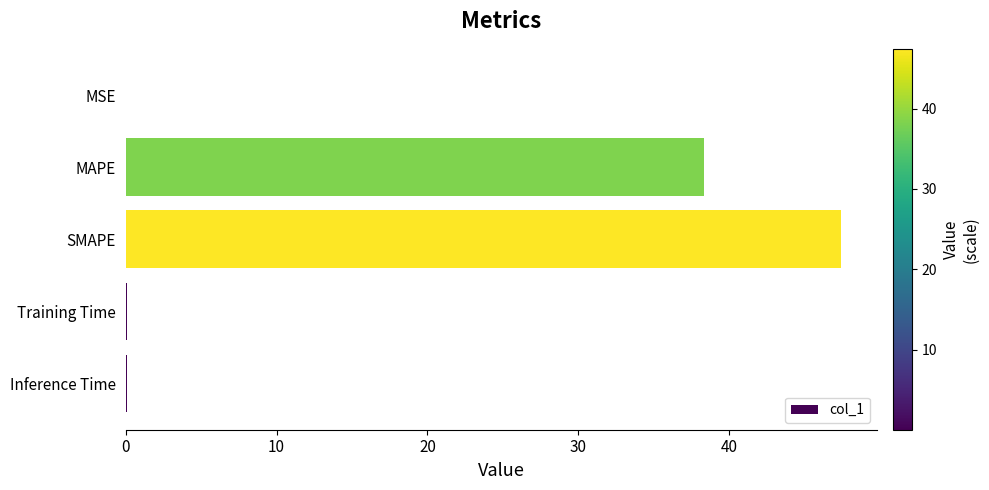

What is the average value?

17.2